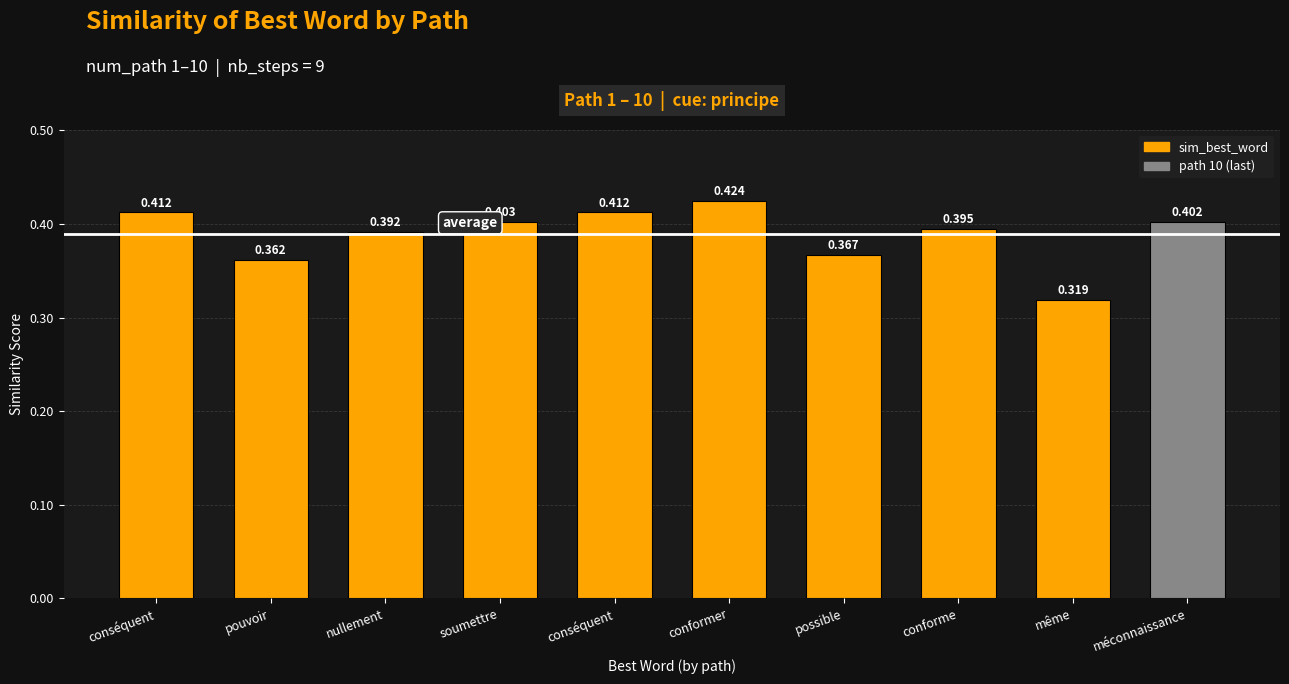

Count the number of data series in this chart.

1